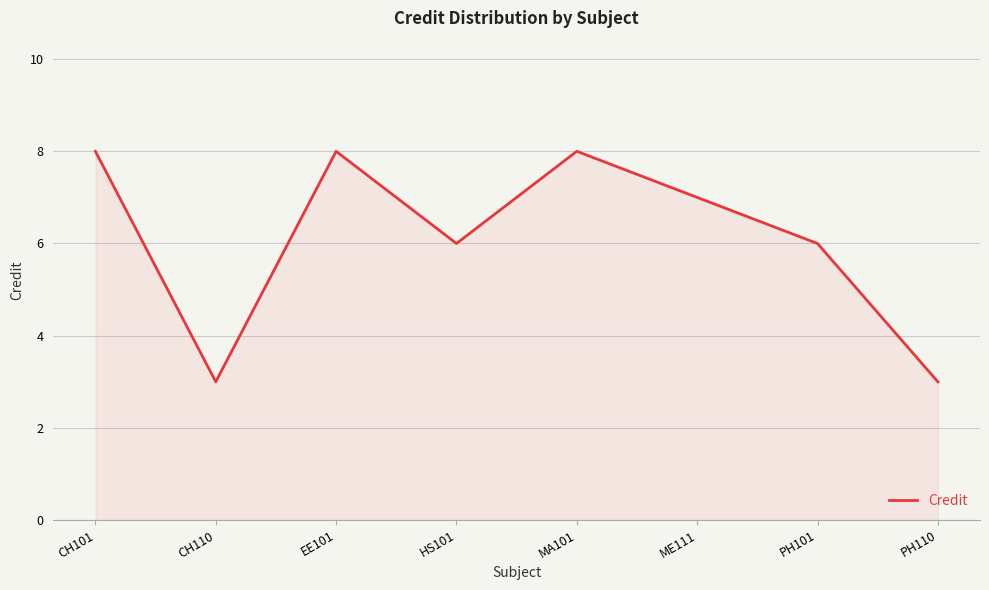

Reading right to left, transcribe all the data shown in this chart.

3	6	7	8	6	8	3	8